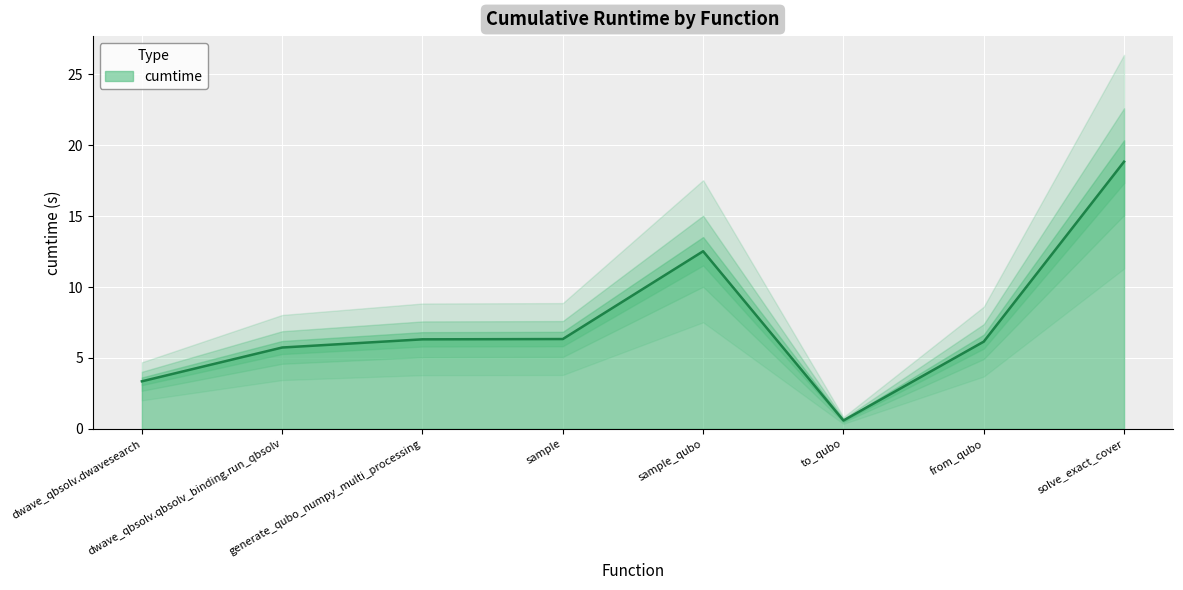

Reading left to right, list all the values displayed in this chart.

3.4	5.7	6.3	6.3	12.5	0.6	6.2	18.8